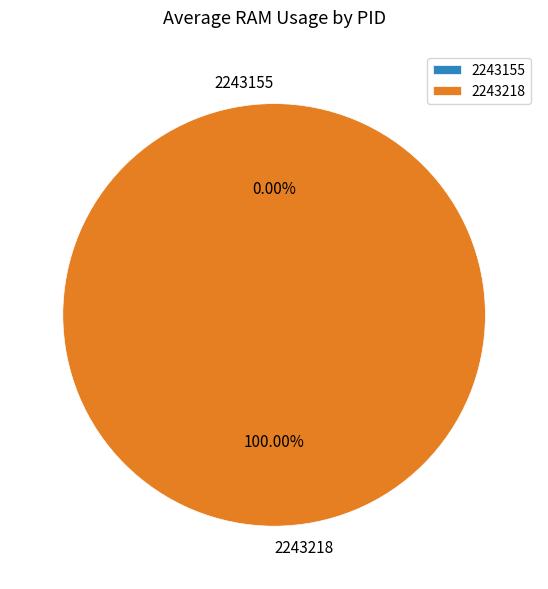

Which slice is the largest?

2243218